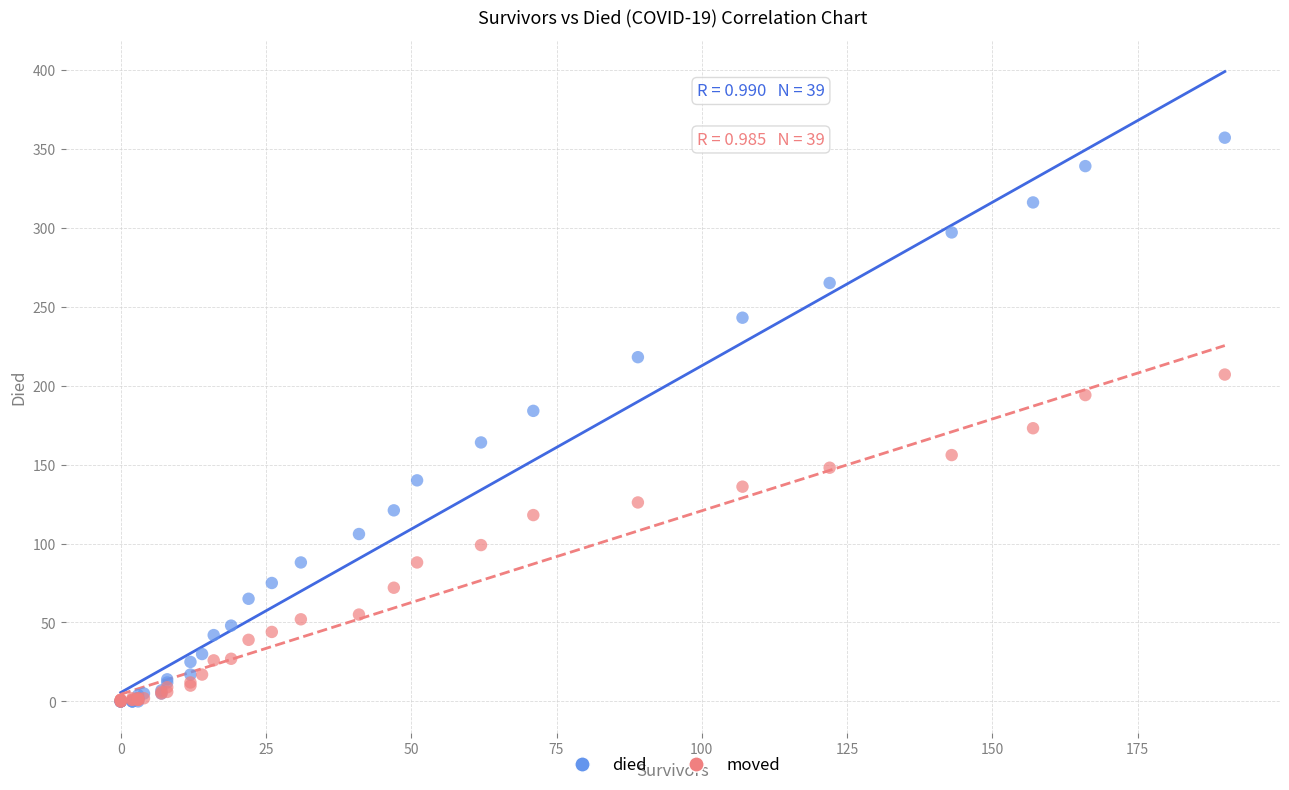

Which series has the widest spread of Y values?

died